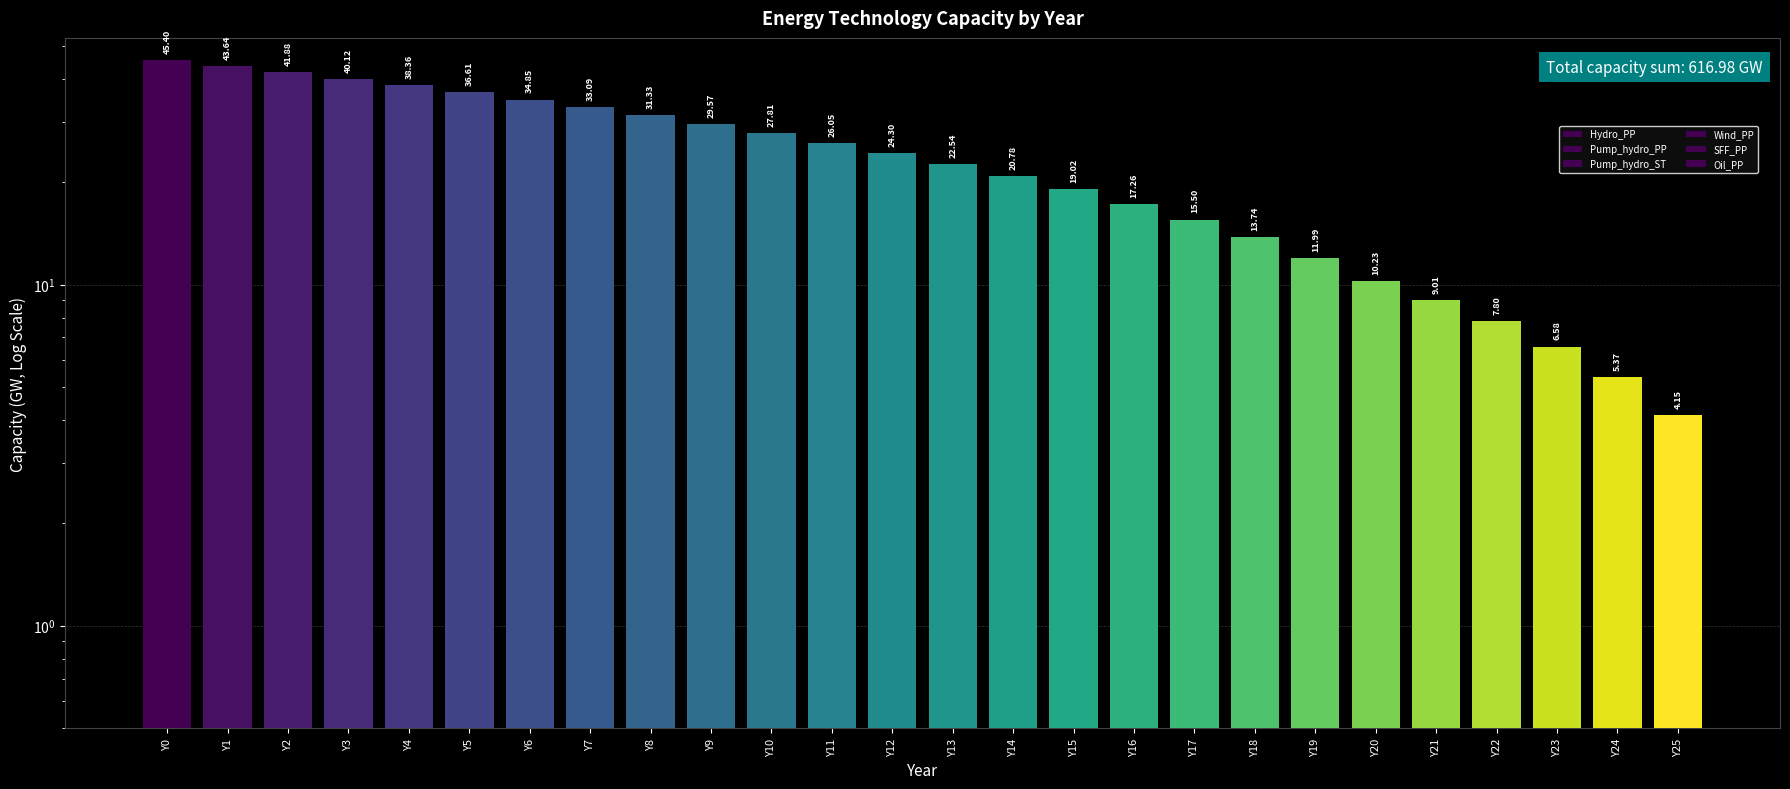

Where does the Pump_hydro_PP series first go above 3?

Y0